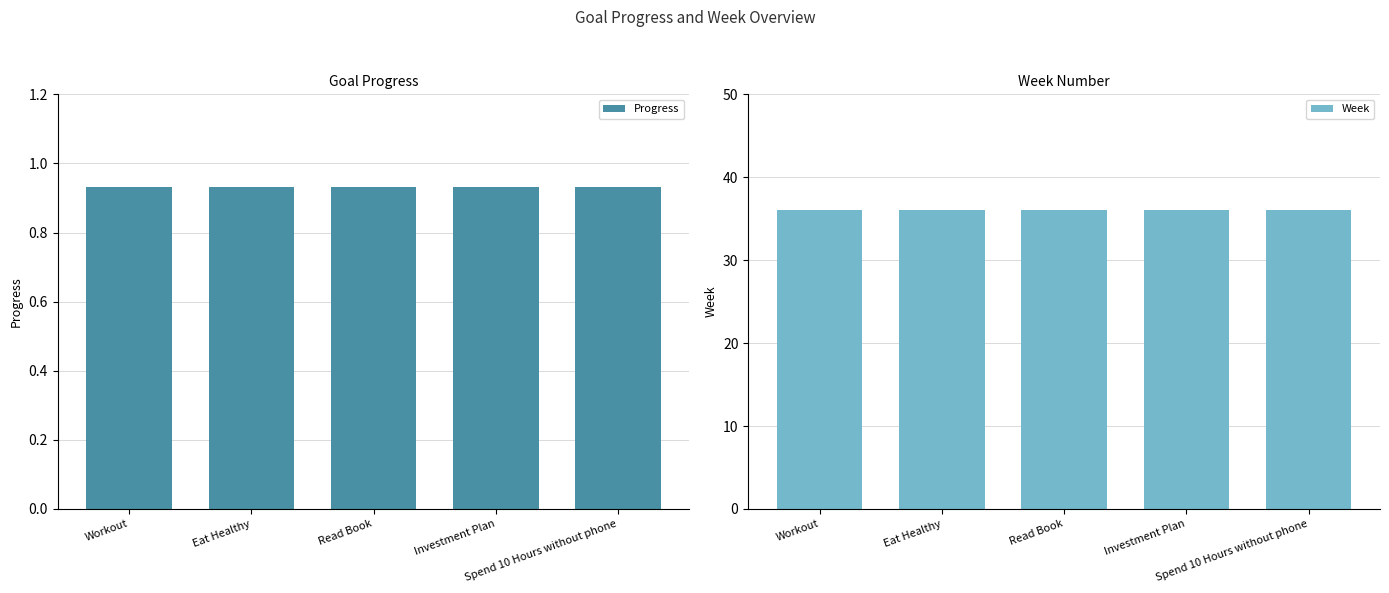

Rank the categories by Week value from highest to lowest.

Workout, Eat Healthy, Read Book, Investment Plan, Spend 10 Hours without phone